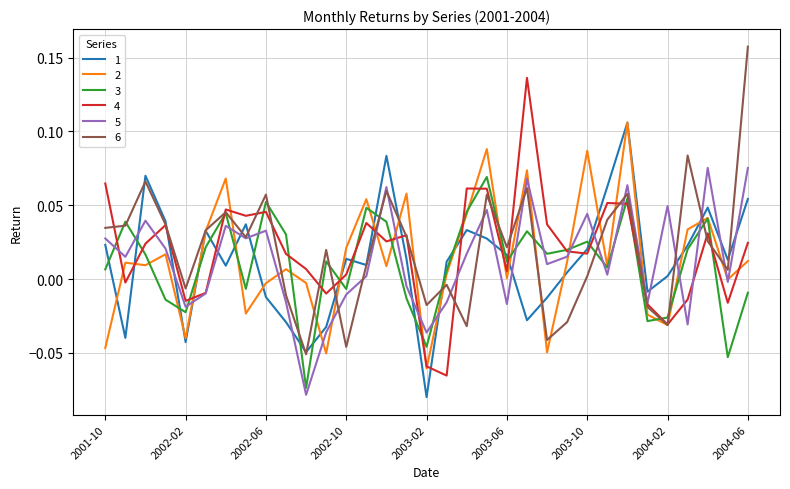

Where is the first local maximum for 3?

2001-11-24